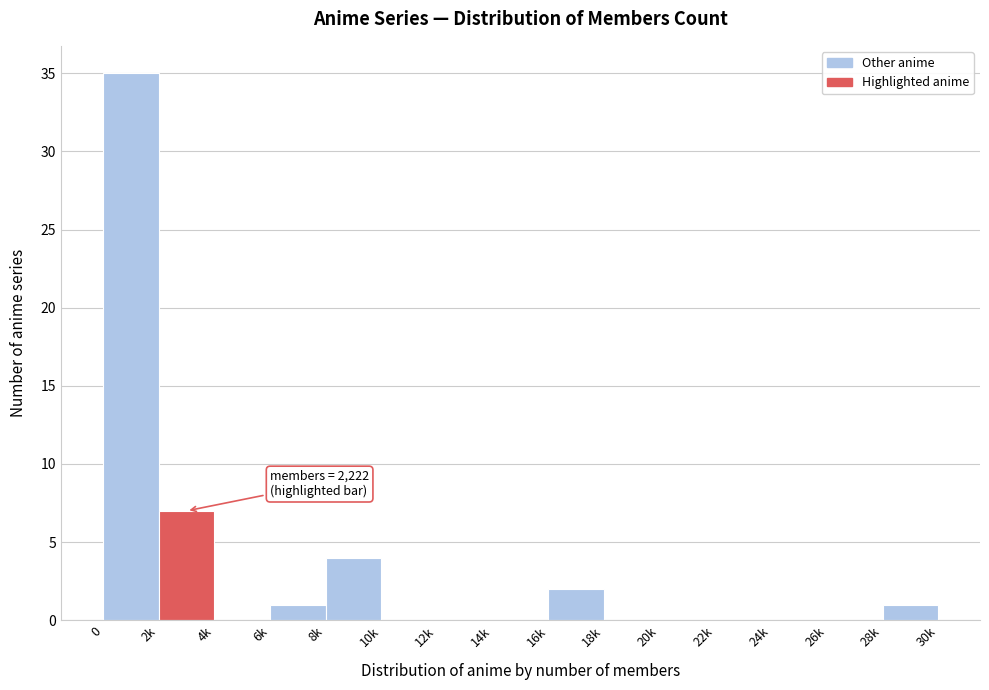

Reading right to left, extract all data points from this chart.

28k=1	26k=0	24k=0	22k=0	20k=0	18k=0	16k=2	14k=0	12k=0	10k=0	8k=4	6k=1	4k=0	2k=7	0=35